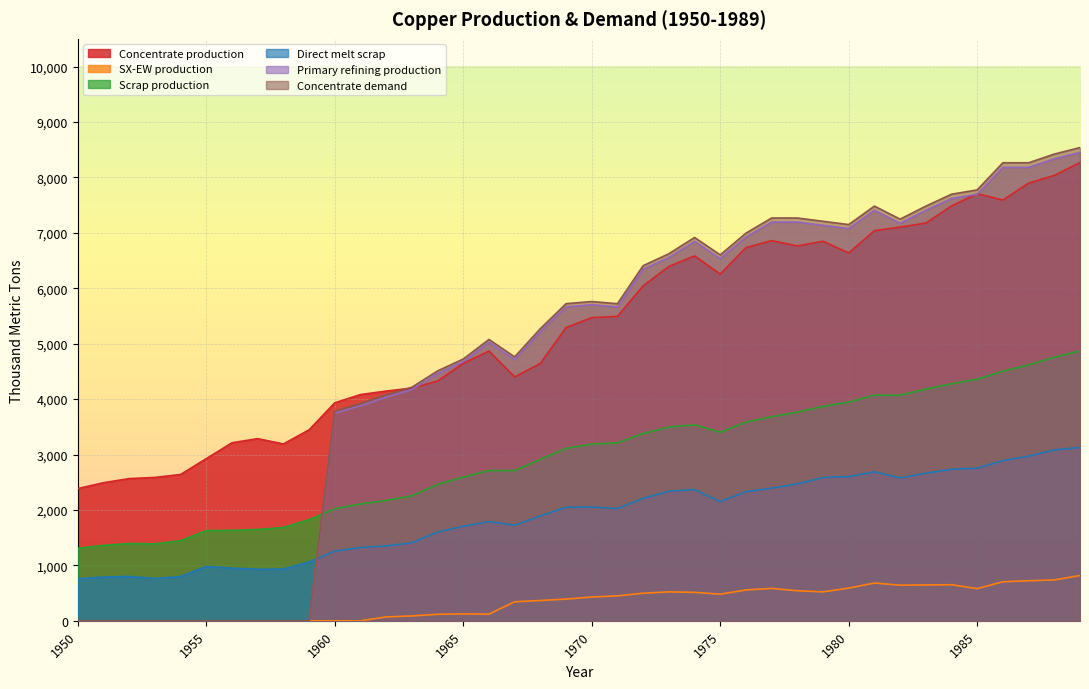

Where is Scrap production nearest to the value 3089?

1969